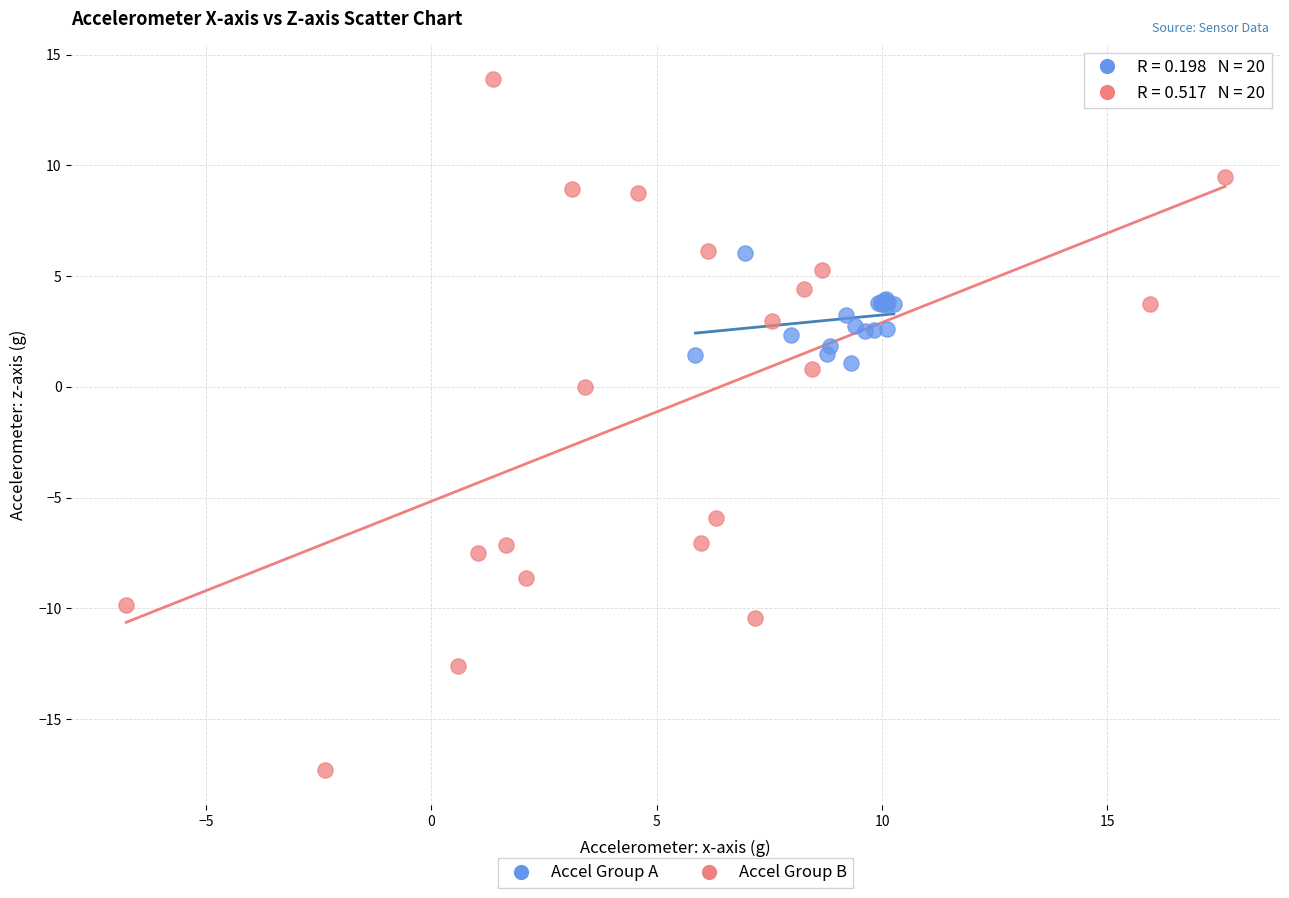

Which series contains the lowest Y value?

Accel Group B